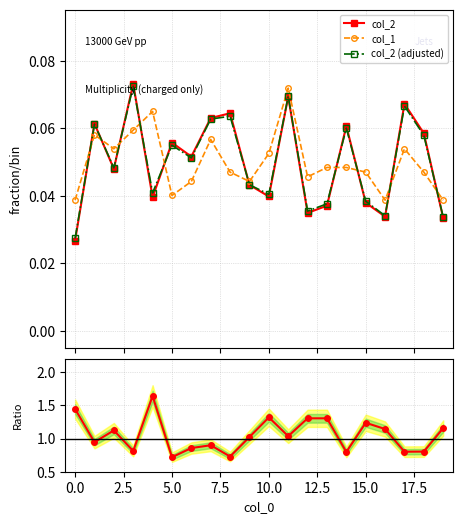

Count the col_2 values in the range 0 to 1.

20